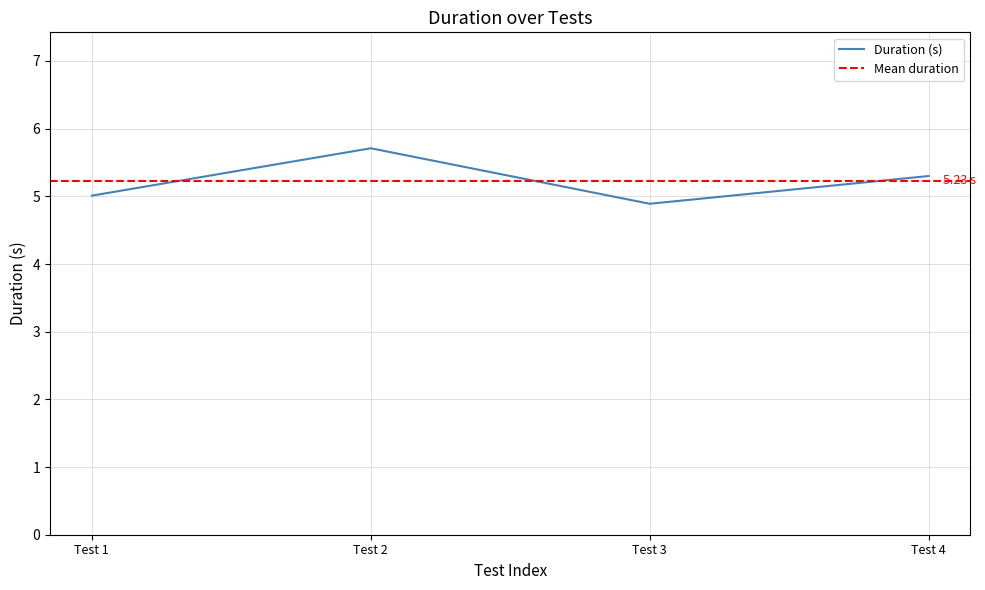

True or false: Duration (s) has more than 0 points higher than both neighbors.

True